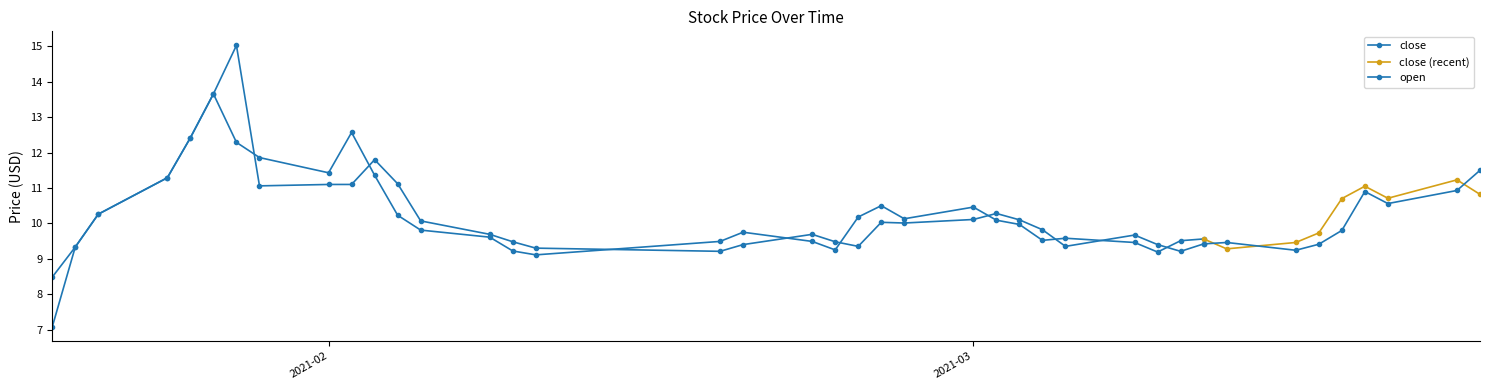

The value of open at 2021-02-25 is 6.2. True or false?

False